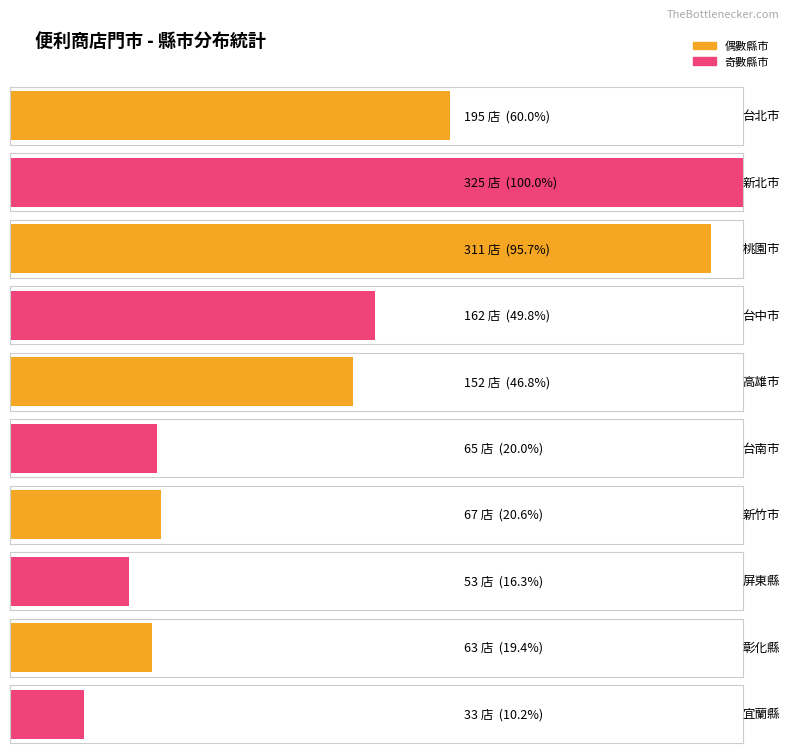

What value does the data have at 新北市, to the nearest 50?

300